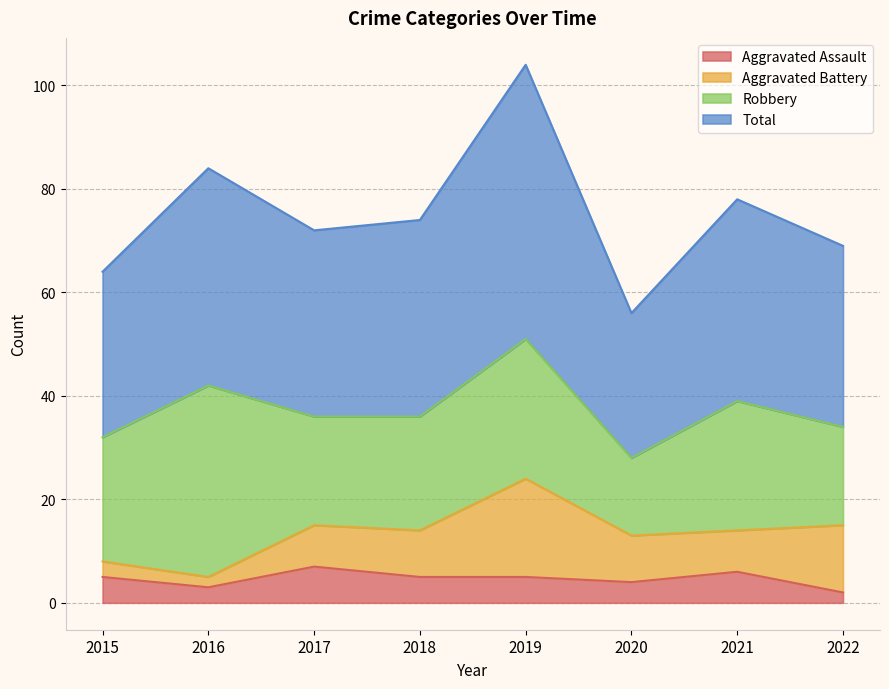

At which category is the sum across all series the highest?

2019